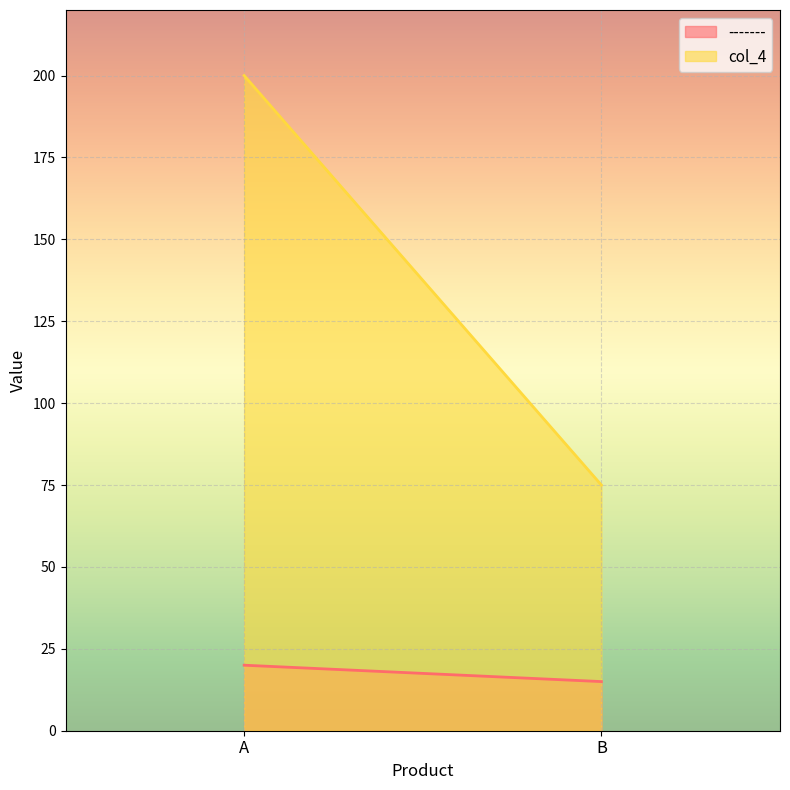

Does the chart display data point markers on the line(s)?

No